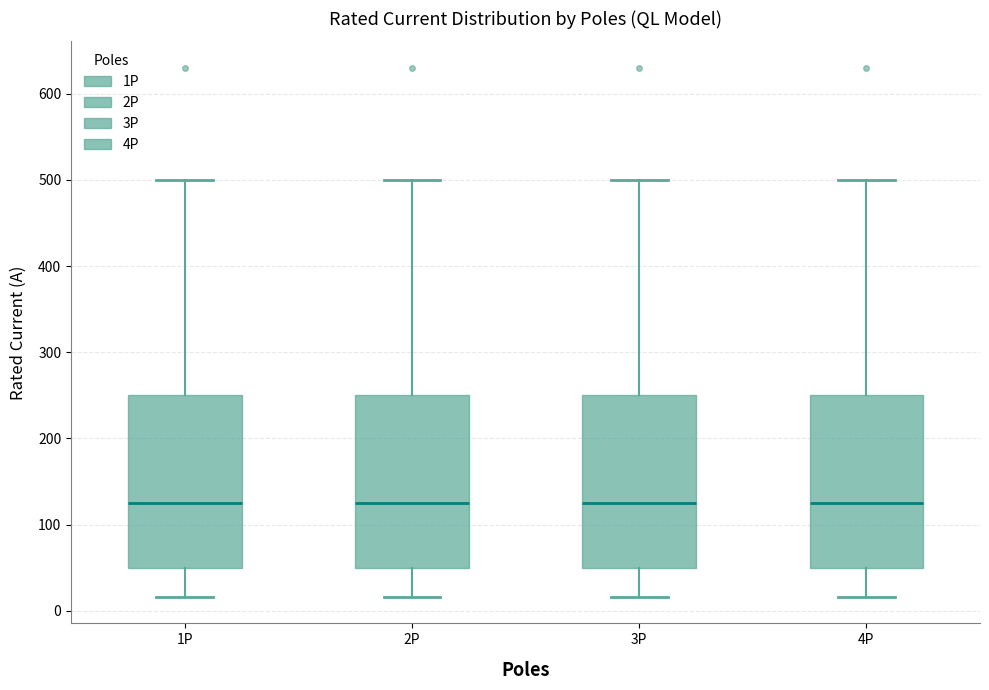

Where does the median line of the box for 4P sit on the y-axis? The values are not printed on the chart, so give them approximately, as read against the axis.

130